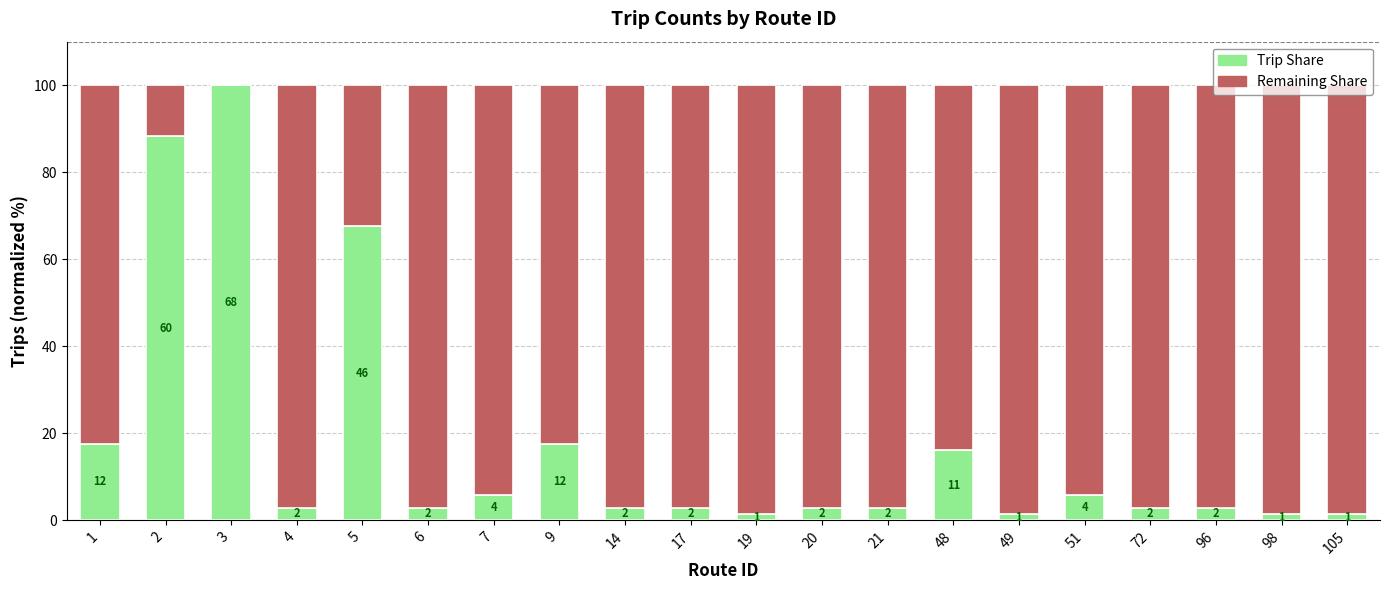

What is the highest value of the Trip Share series?

100.0